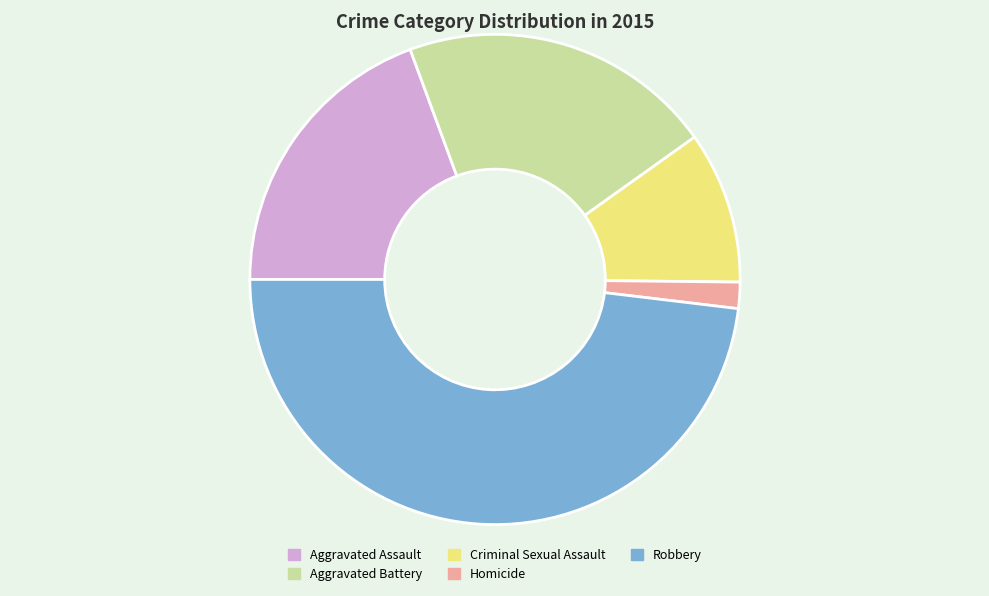

How many segments does this pie chart have?

5